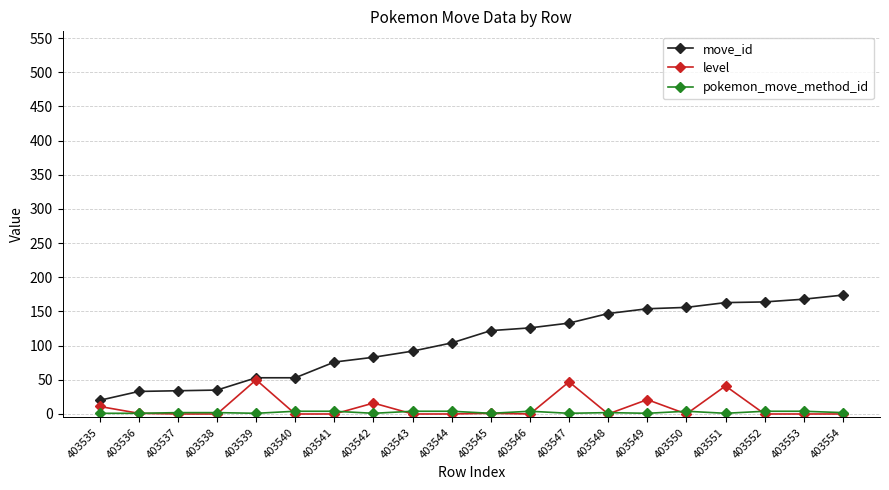

Which series has the largest total across all categories?

move_id